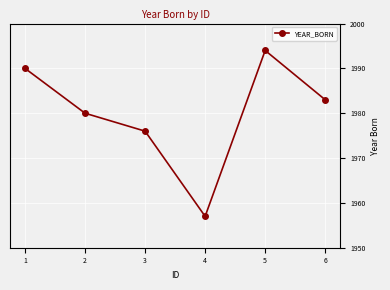

How many interior local peaks (higher than both neighbors) does the data have?

1